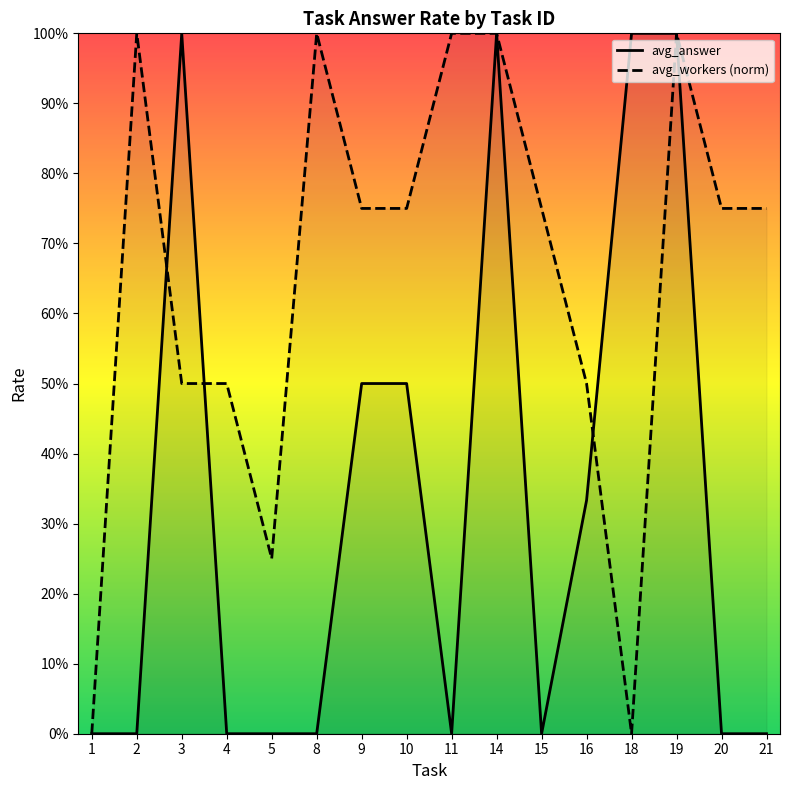

Which series has the widest spread of values?

avg_answer